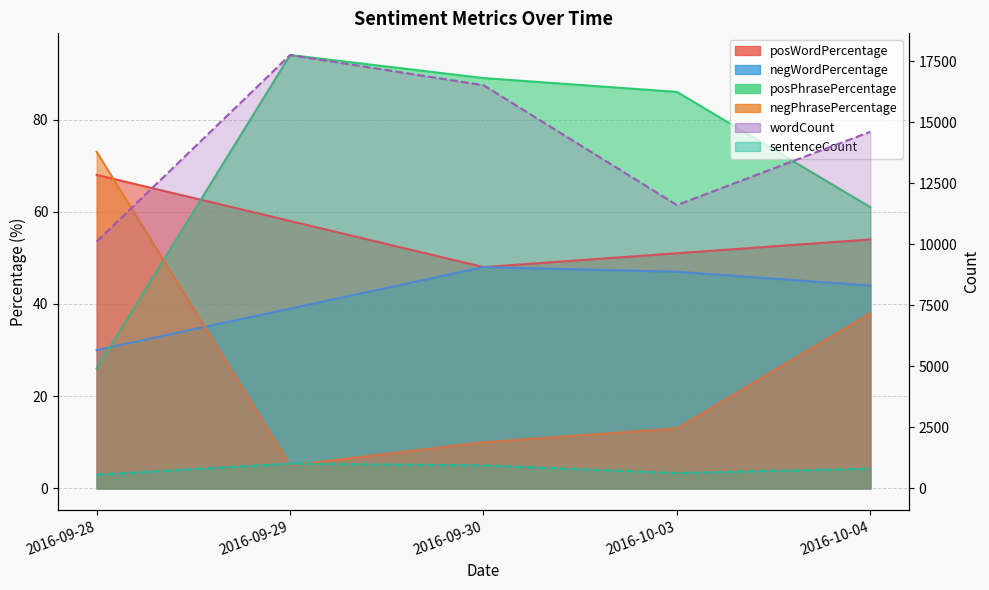

Which series has the largest total across all categories?

wordCount